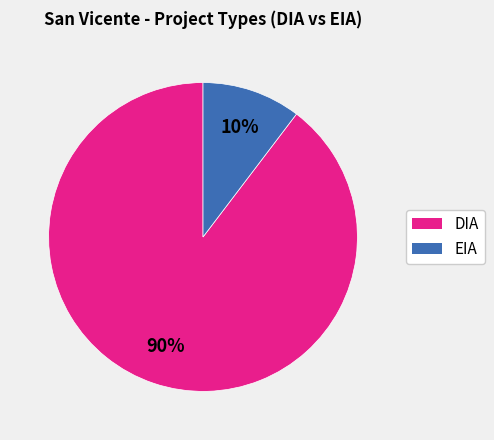

Which slice represents more than half of the pie?

DIA